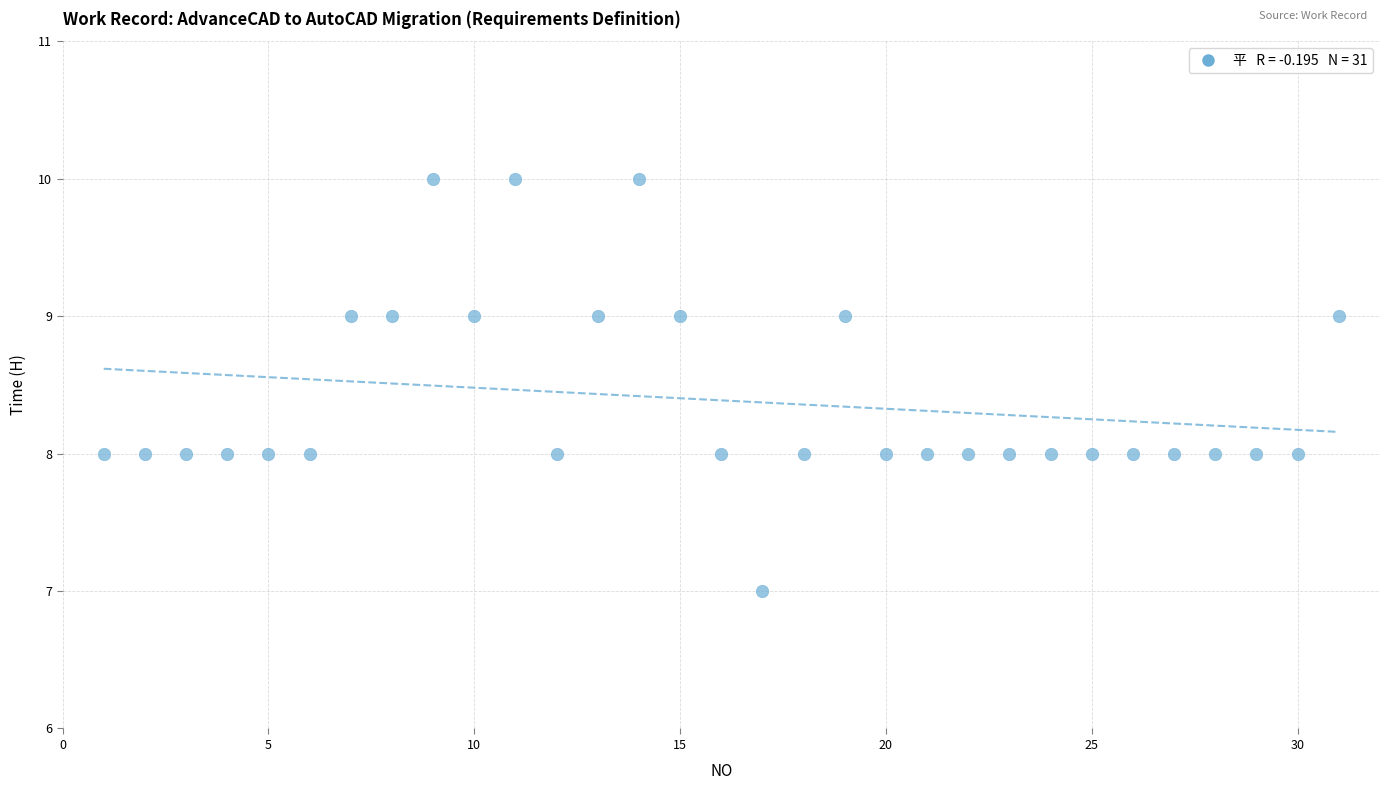

What is the range of Y values (max minus min)?

3